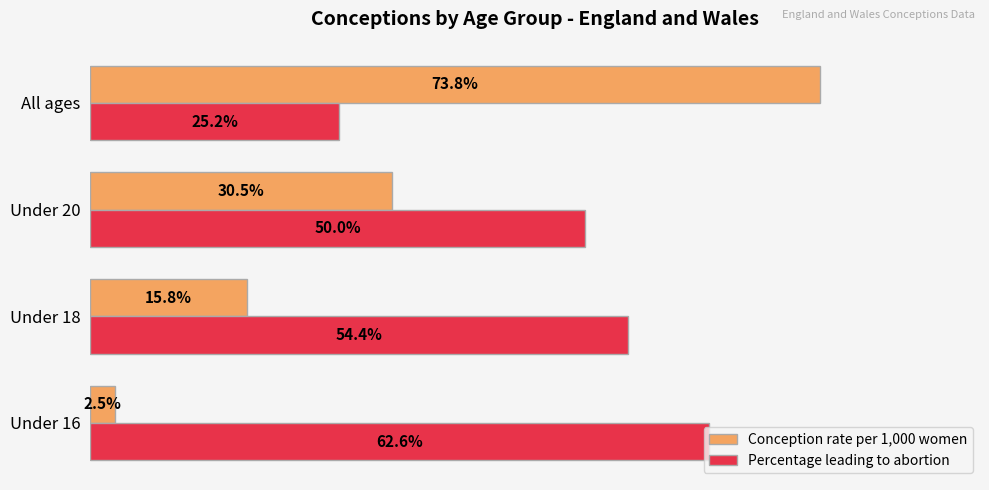

List the labels in order of Percentage leading to abortion value, smallest first.

All ages, Under 20, Under 18, Under 16